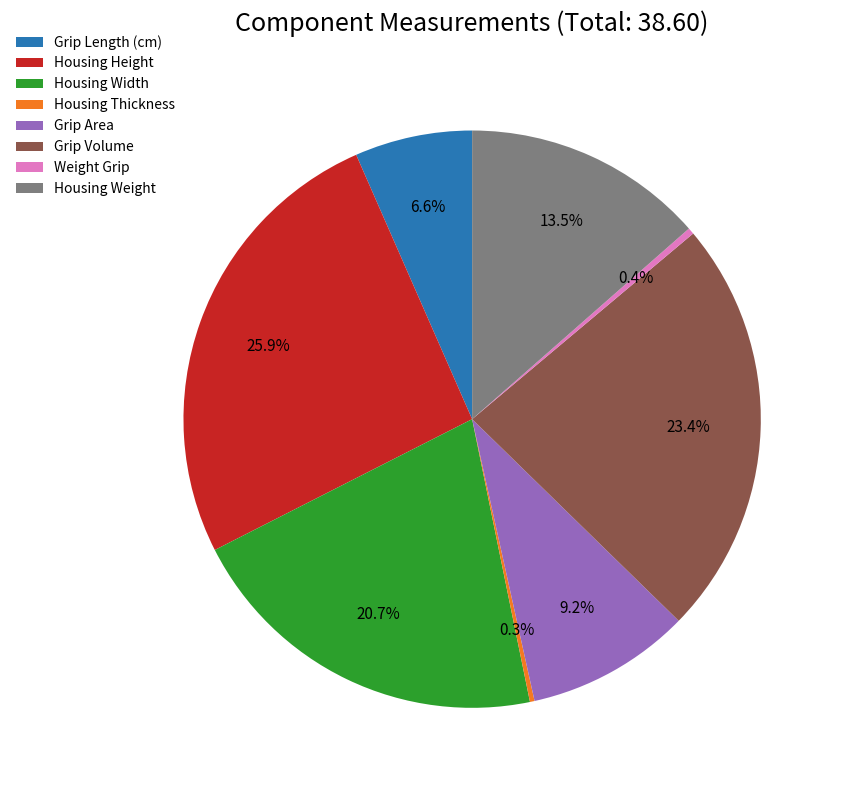

Combined, what portion of the pie is Grip Area and Weight Grip?

9.6%